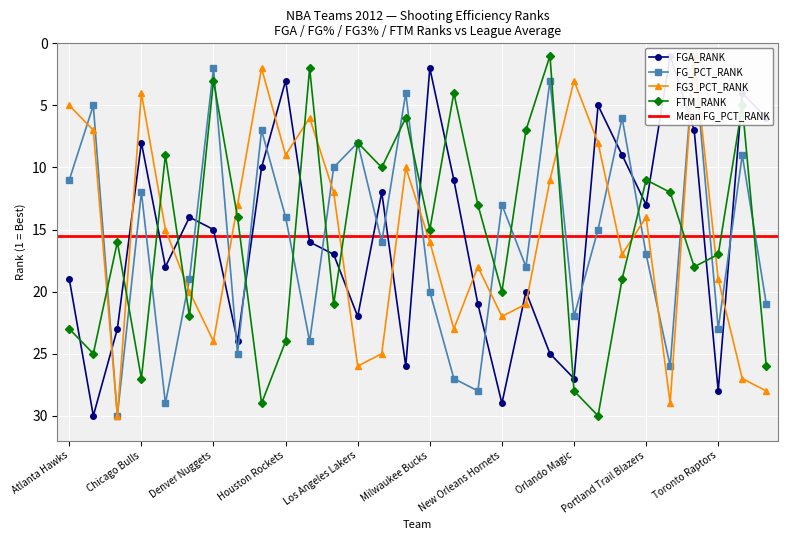

Read the FG_PCT_RANK value at 19, to the nearest 10.

20